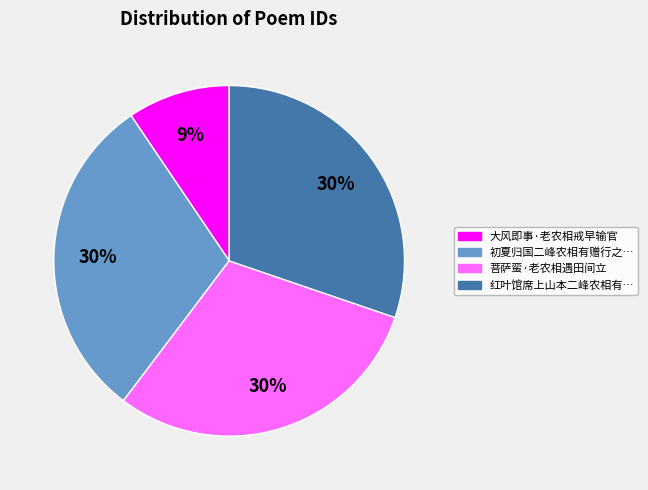

Does any single category account for the majority?

No